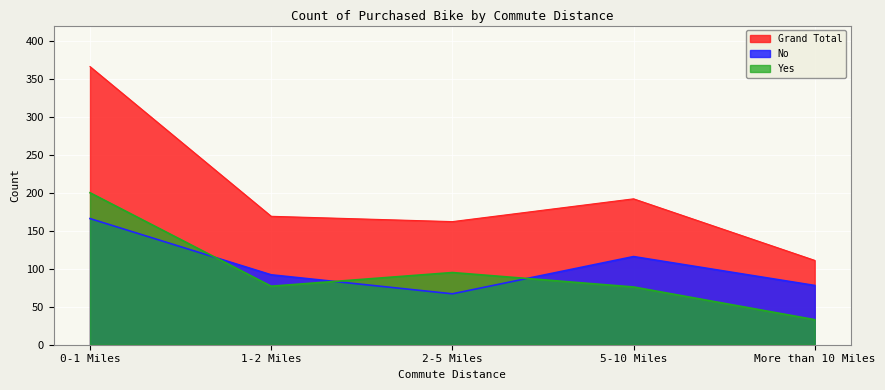

The value of Grand Total at 2-5 Miles is 222. True or false?

False